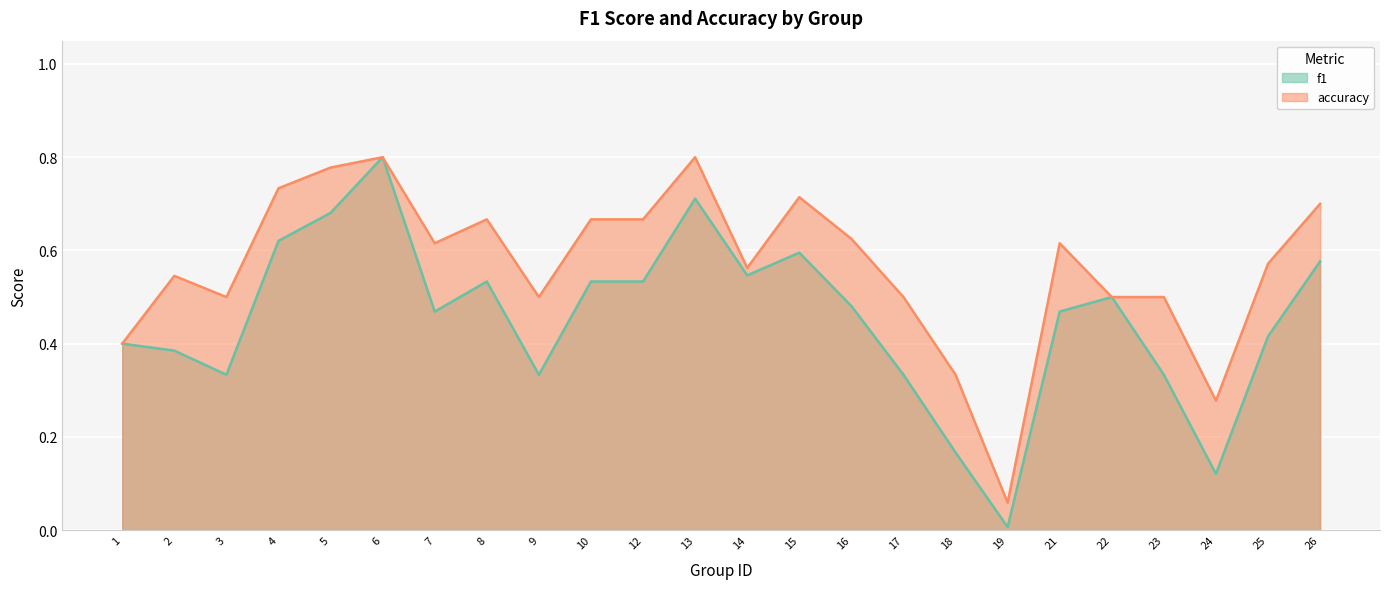

What is the highest value of the f1 series?

0.8